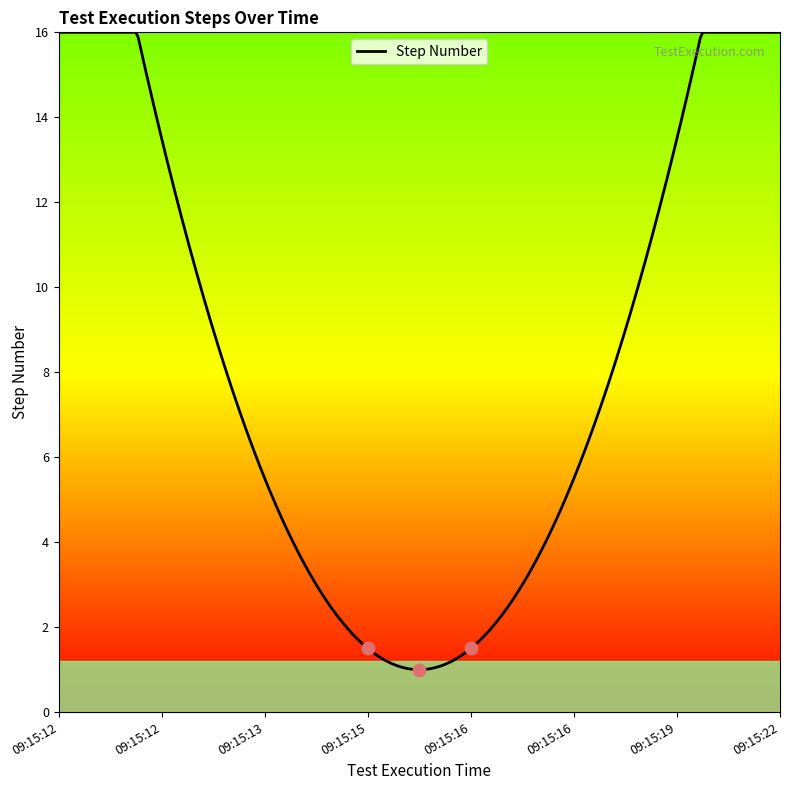

Which has a higher value, 09:15:16 or 09:15:16?

09:15:16